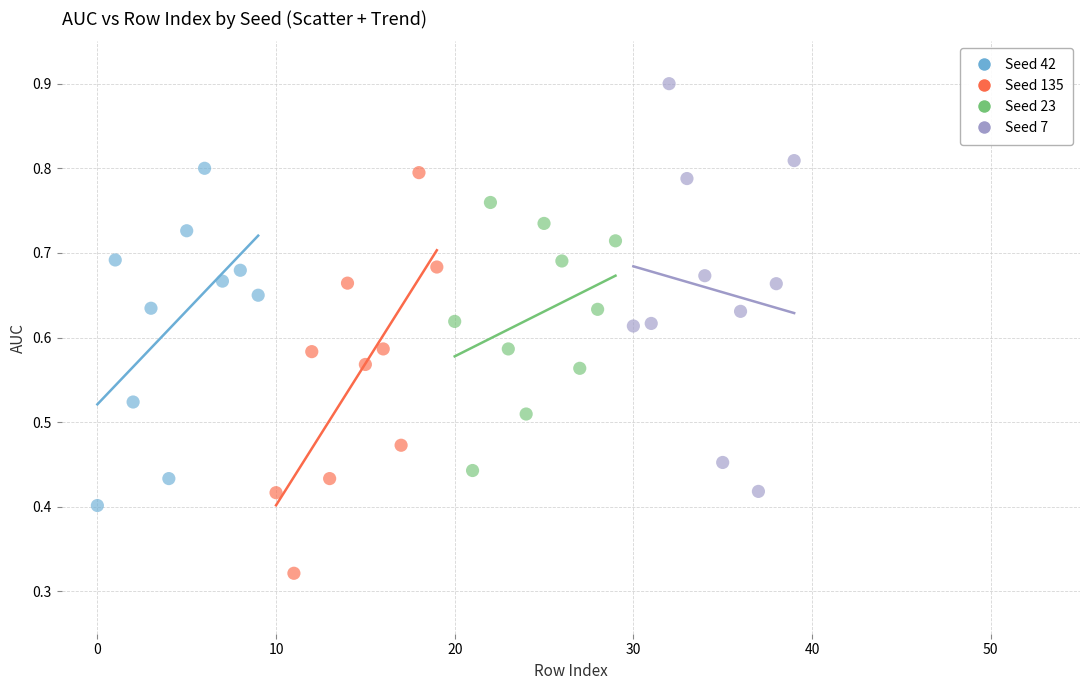

Which series reaches the maximum Y coordinate?

Seed 7